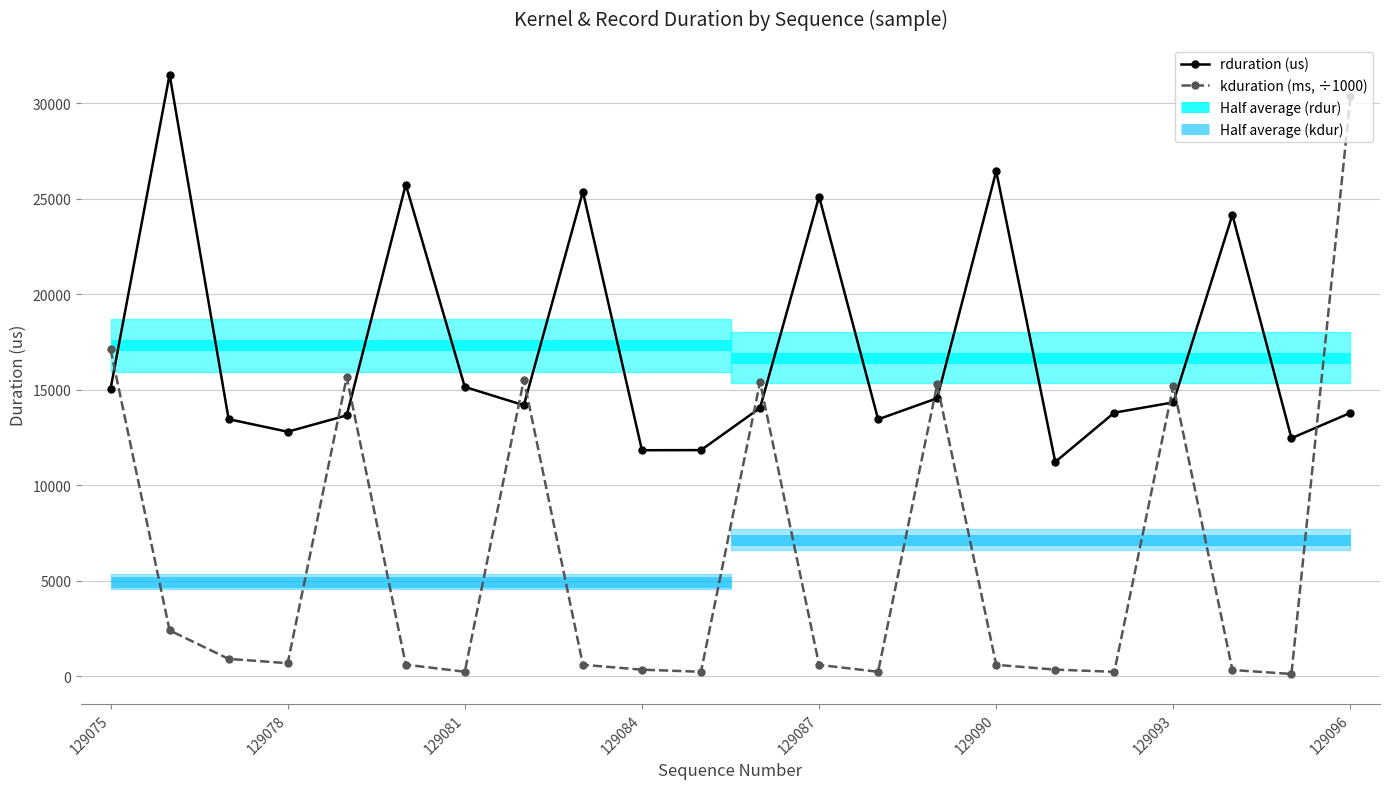

Reading left to right, what are all the values shown in this chart?

rduration: 129075=15040.0	129076=31506.0	129077=13456.0	129078=12799.0	129079=13655.0	129080=25747.0	129081=15145.0	129082=14186.0	129083=25377.0	129084=11830.0	129085=11837.0	129086=14045.0	129087=25117.0	129088=13449.0	129089=14554.0	129090=26447.0	129091=11216.0	129092=13797.0	129093=14338.0	129094=24159.0	129095=12460.0	129096=13790.0
kduration: 129075=17112.9	129076=2395.0	129077=902.1	129078=675.7	129079=15657.7	129080=599.5	129081=228.3	129082=15529.5	129083=591.4	129084=337.1	129085=226.7	129086=15404.3	129087=587.9	129088=226.5	129089=15275.5	129090=589.8	129091=339.1	129092=224.2	129093=15214.4	129094=319.2	129095=111.3	129096=30375.8